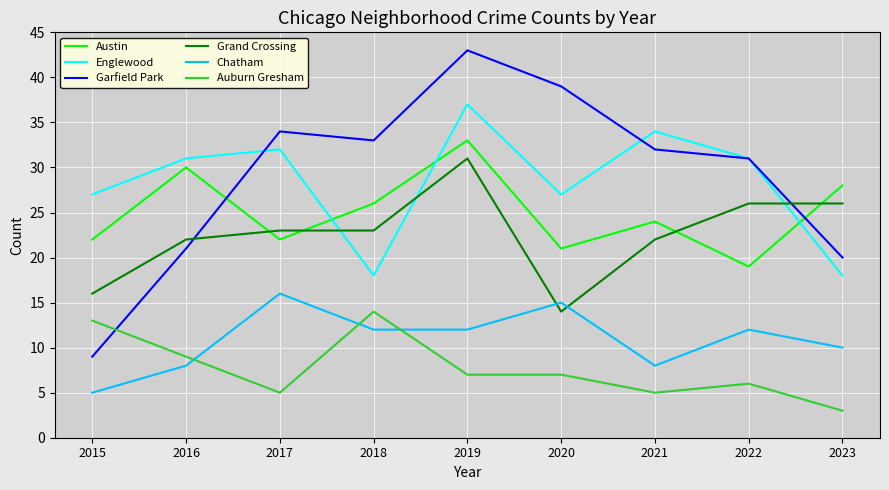

True or false: Auburn Gresham has more than 0 interior local peaks.

True